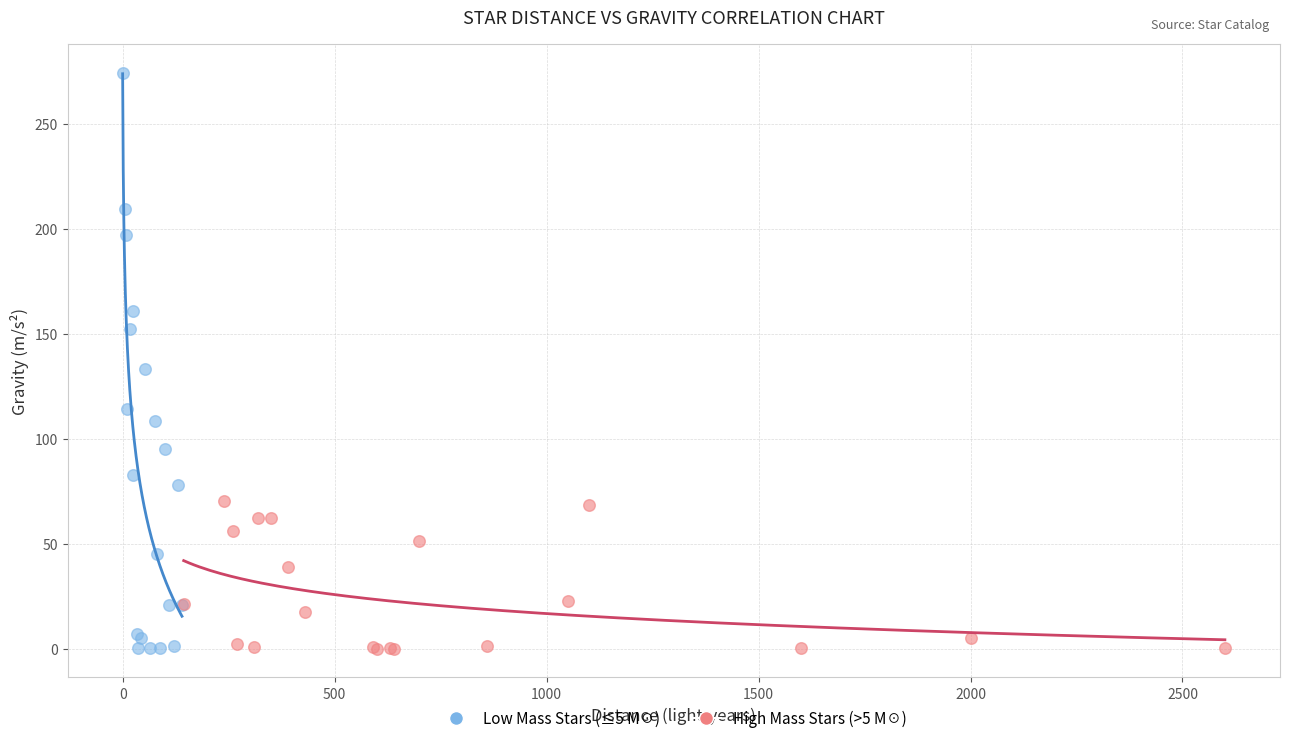

Which series reaches the maximum Y coordinate?

Low Mass Stars (≤5 M☉)